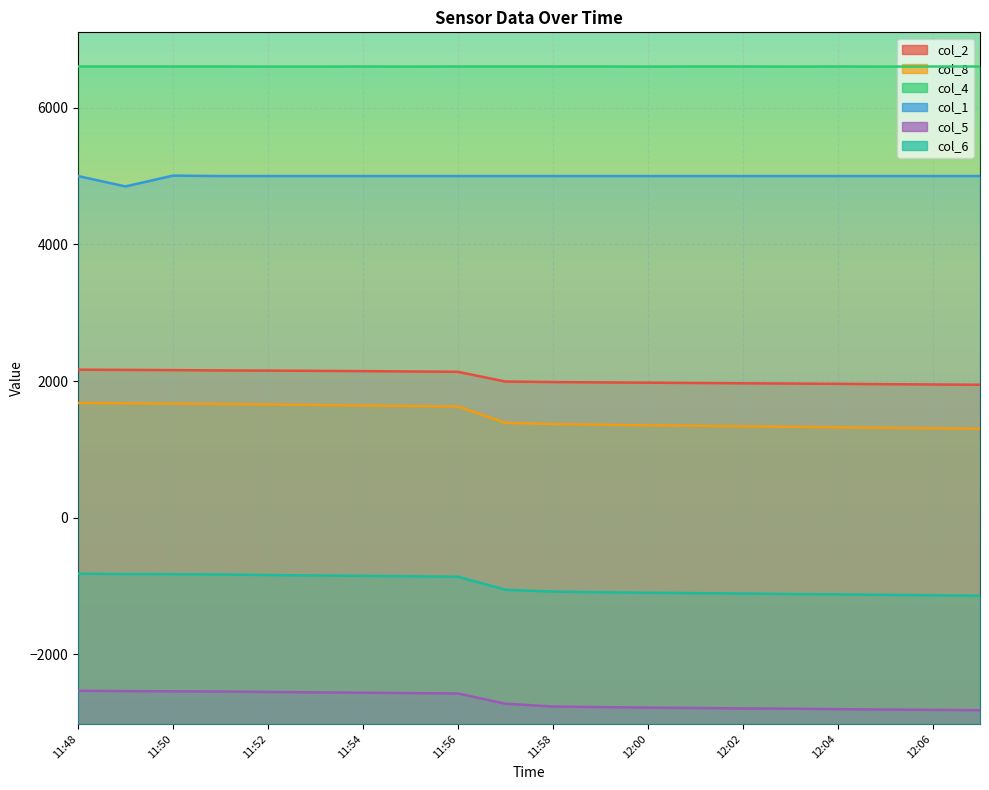

Which category has the highest value in the col_2 series?

11:48